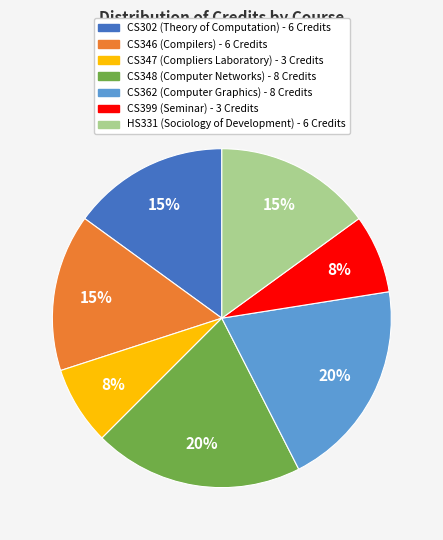

What percentage is the CS346 slice, to the nearest percent?

15%